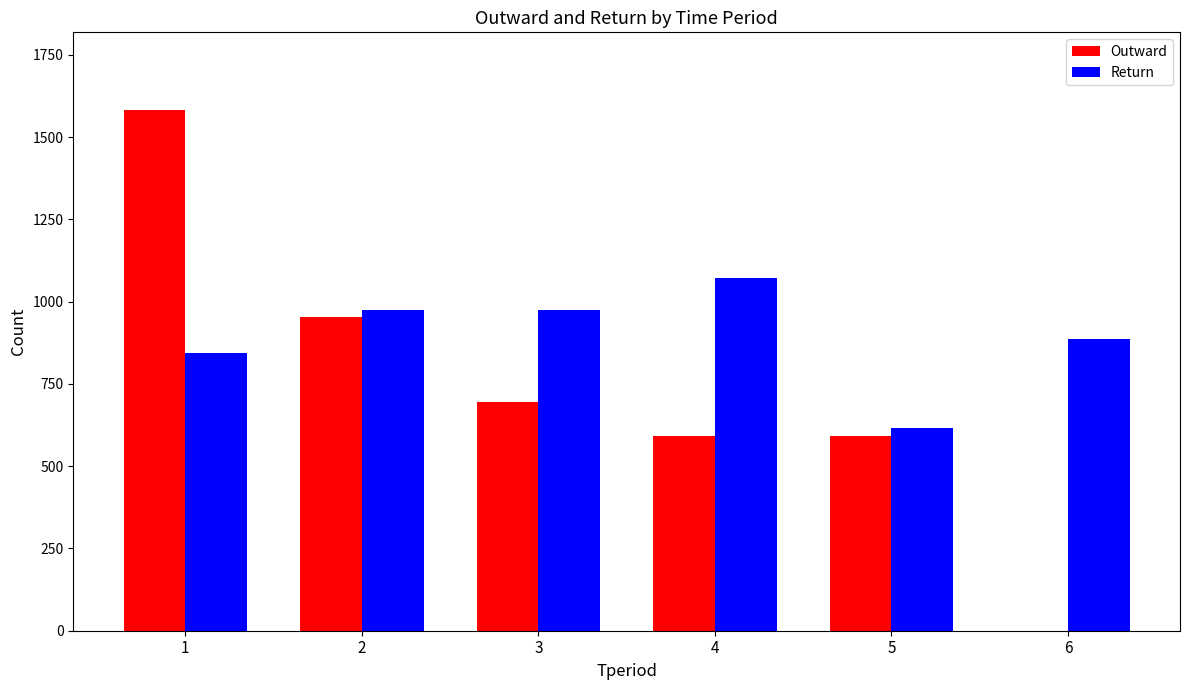

What is the sum of all Return values?

5363